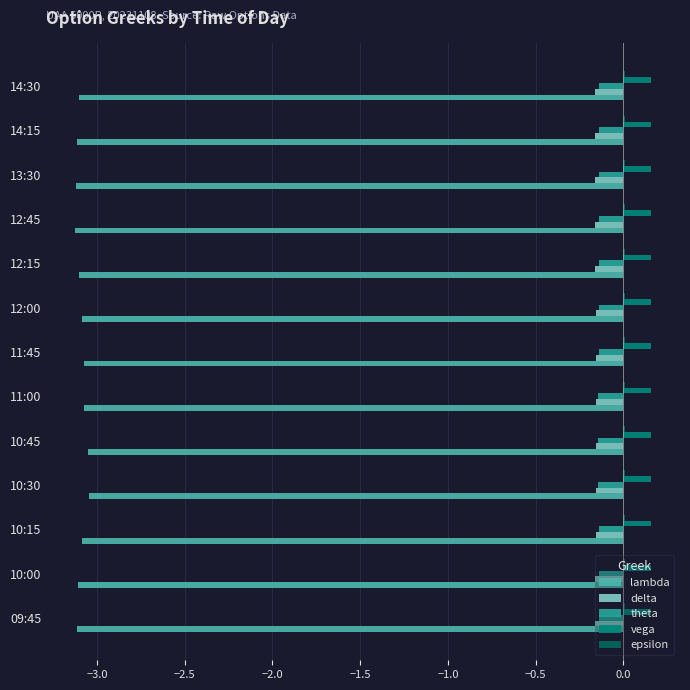

The delta series shows -0.3 at 10:15. True or false?

False